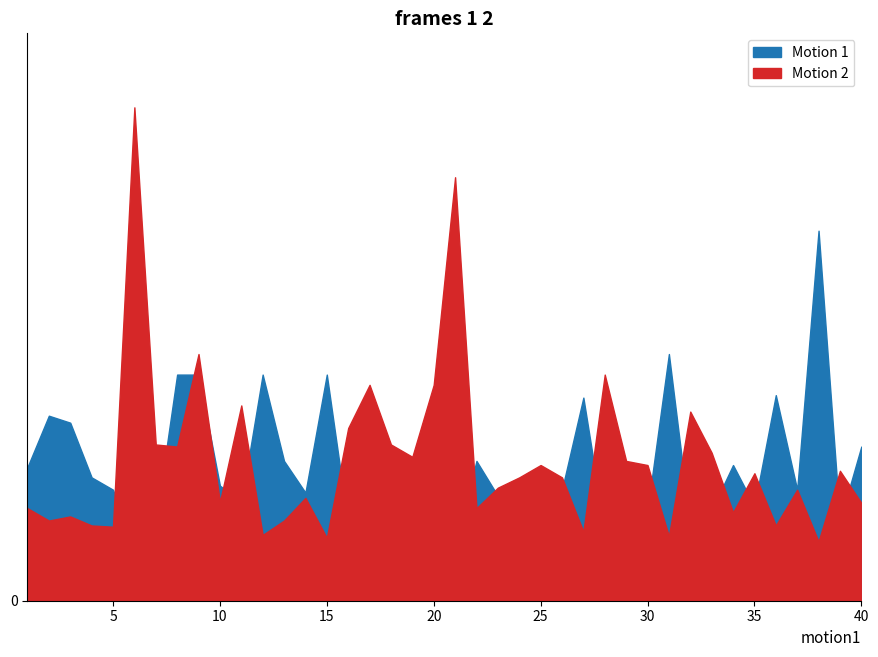

At which label does Motion 2 reach its minimum?

38